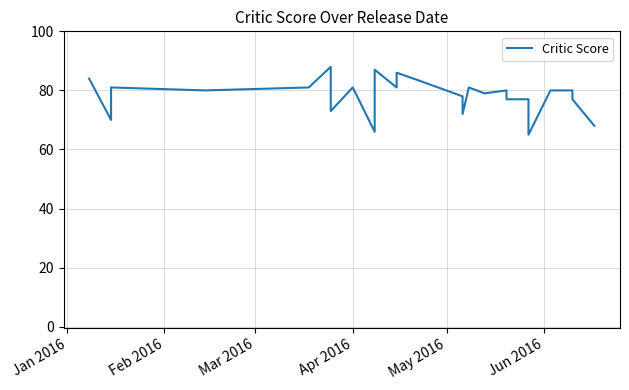

Reading left to right, extract all data points from this chart.

84	70	81	80	81	88	73	81	66	87	81	86	83	78	72	81	79	80	77	77	65	80	80	77	68